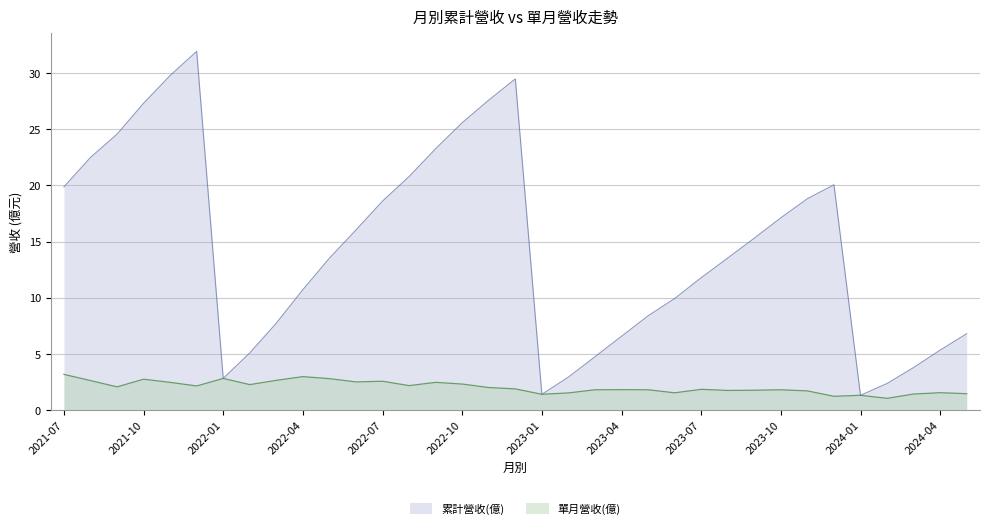

What is the label of the 13th point from the left?

2022-07